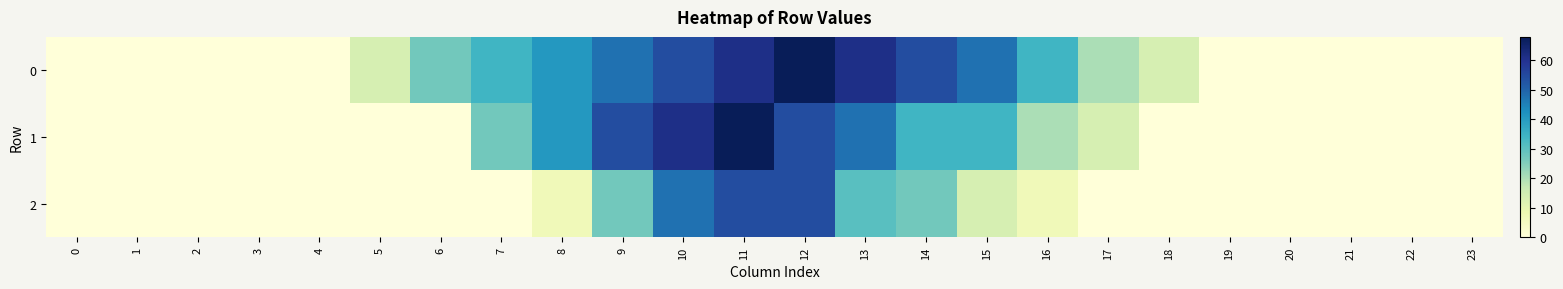

Reading left to right, transcribe all the data shown in this chart.

0: 0=0.0	1=0.0	2=0.0	3=0.0	4=0.0	5=13.6	6=27.2	7=34.0	8=40.8	9=47.6	10=54.4	11=61.2	12=68.0	13=61.2	14=54.4	15=47.6	16=34.0	17=20.4	18=13.6	19=0.0	20=0.0	21=0.0	22=0.0	23=0.0
1: 0=0.0	1=0.0	2=0.0	3=0.0	4=0.0	5=0.0	6=0.0	7=27.2	8=40.8	9=54.4	10=61.2	11=68.0	12=54.4	13=47.6	14=34.0	15=34.0	16=20.4	17=13.6	18=0.0	19=0.0	20=0.0	21=0.0	22=0.0	23=0.0
2: 0=0.0	1=0.0	2=0.0	3=0.0	4=0.0	5=0.0	6=0.0	7=0.0	8=6.8	9=27.2	10=47.6	11=54.4	12=54.4	13=30.8	14=27.2	15=13.6	16=6.8	17=0.0	18=0.0	19=0.0	20=0.0	21=0.0	22=0.0	23=0.0